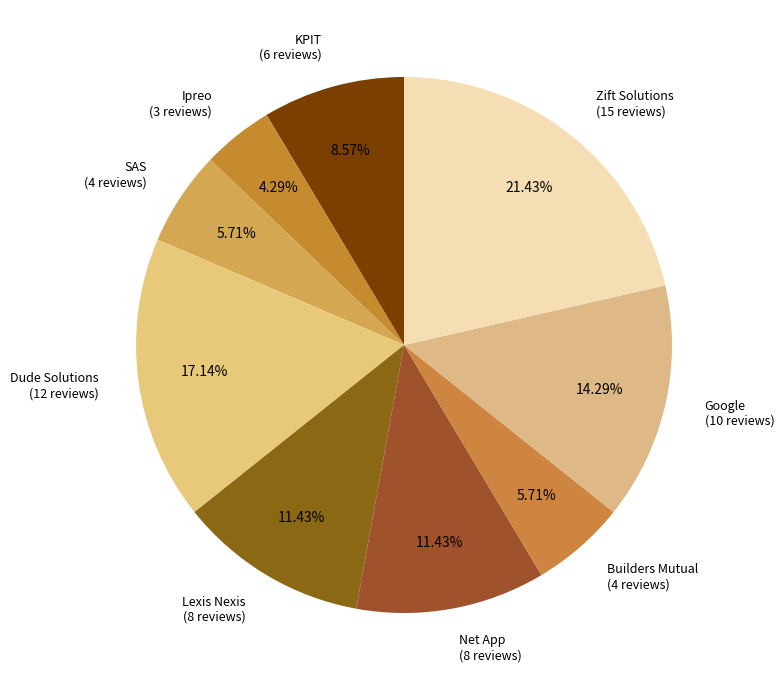

How many slices are in this pie chart?

9